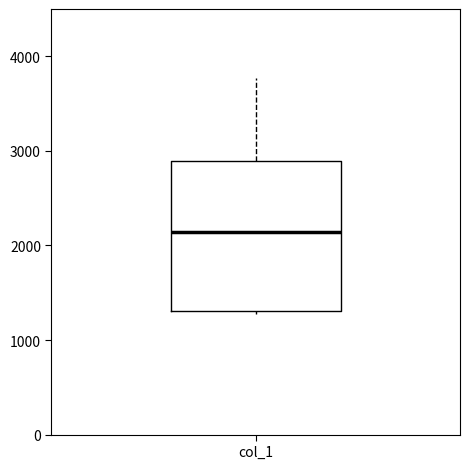

Transcribe this box plot: give where the median line is, the range the box spans, and where the two whiskers end, as read against the y-axis. The values are not printed on the chart, so give them approximately, as read against the axis.

median 2100, box 1300 to 2900, whiskers 1300 to 3800